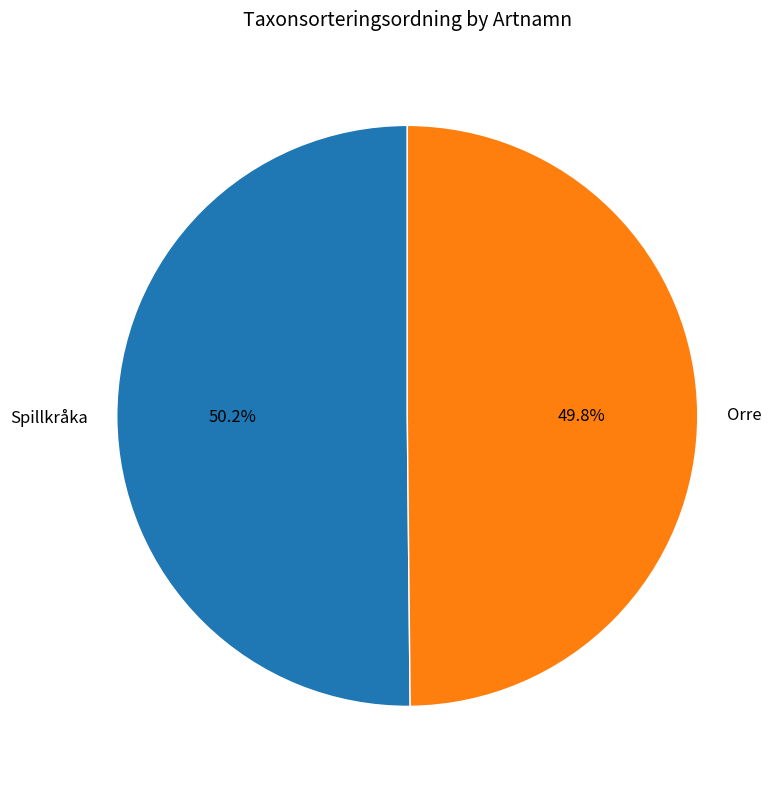

Is there any slice that represents more than half of the pie?

Yes